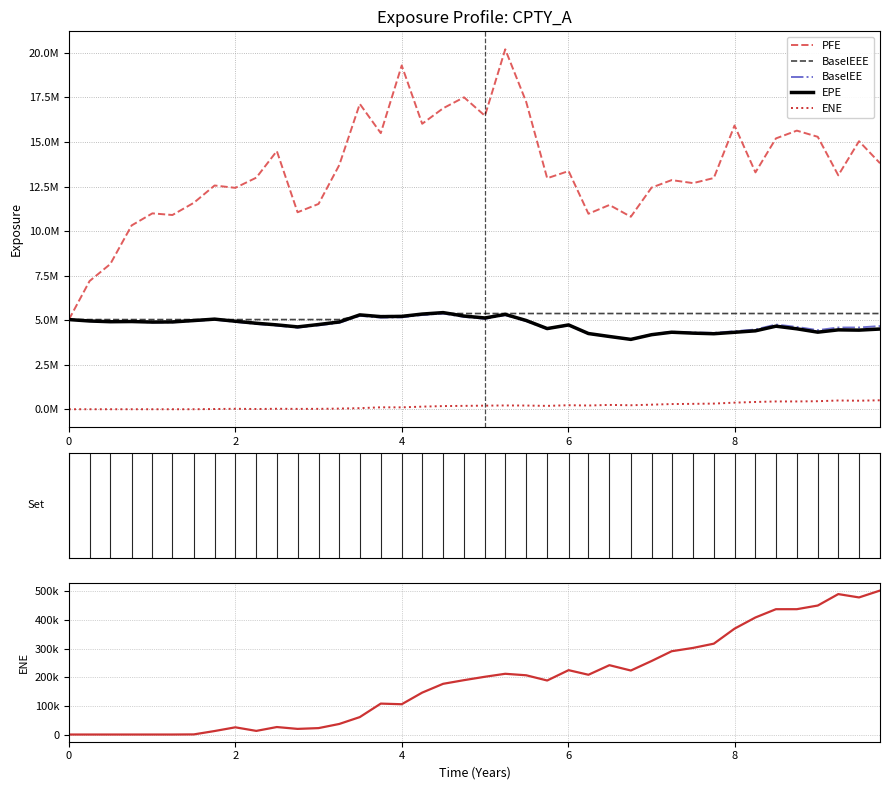

What is the maximum value shown in the chart?

20198282.8